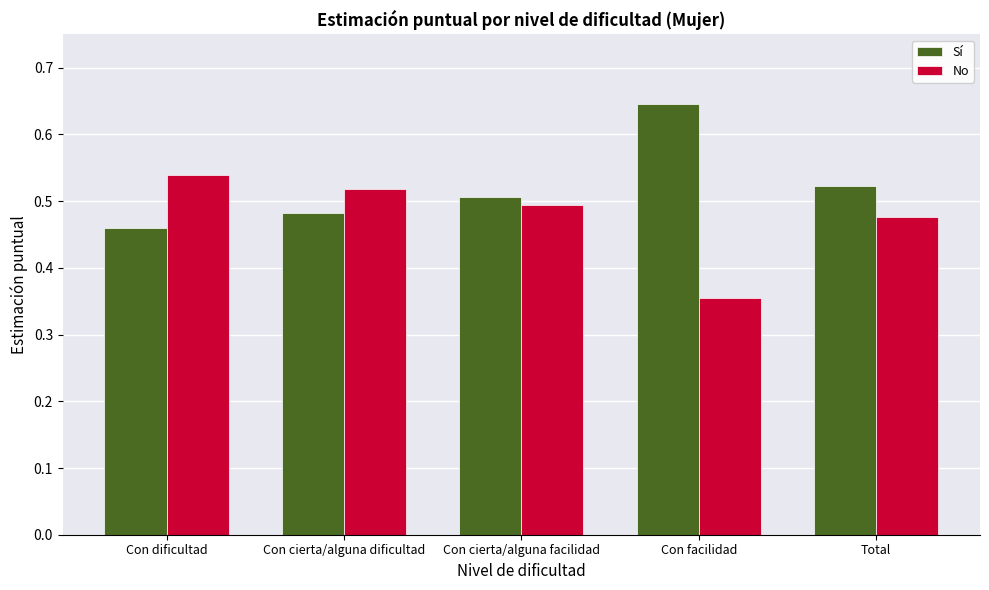

Count the Sí values in the range 0 to 1.

5